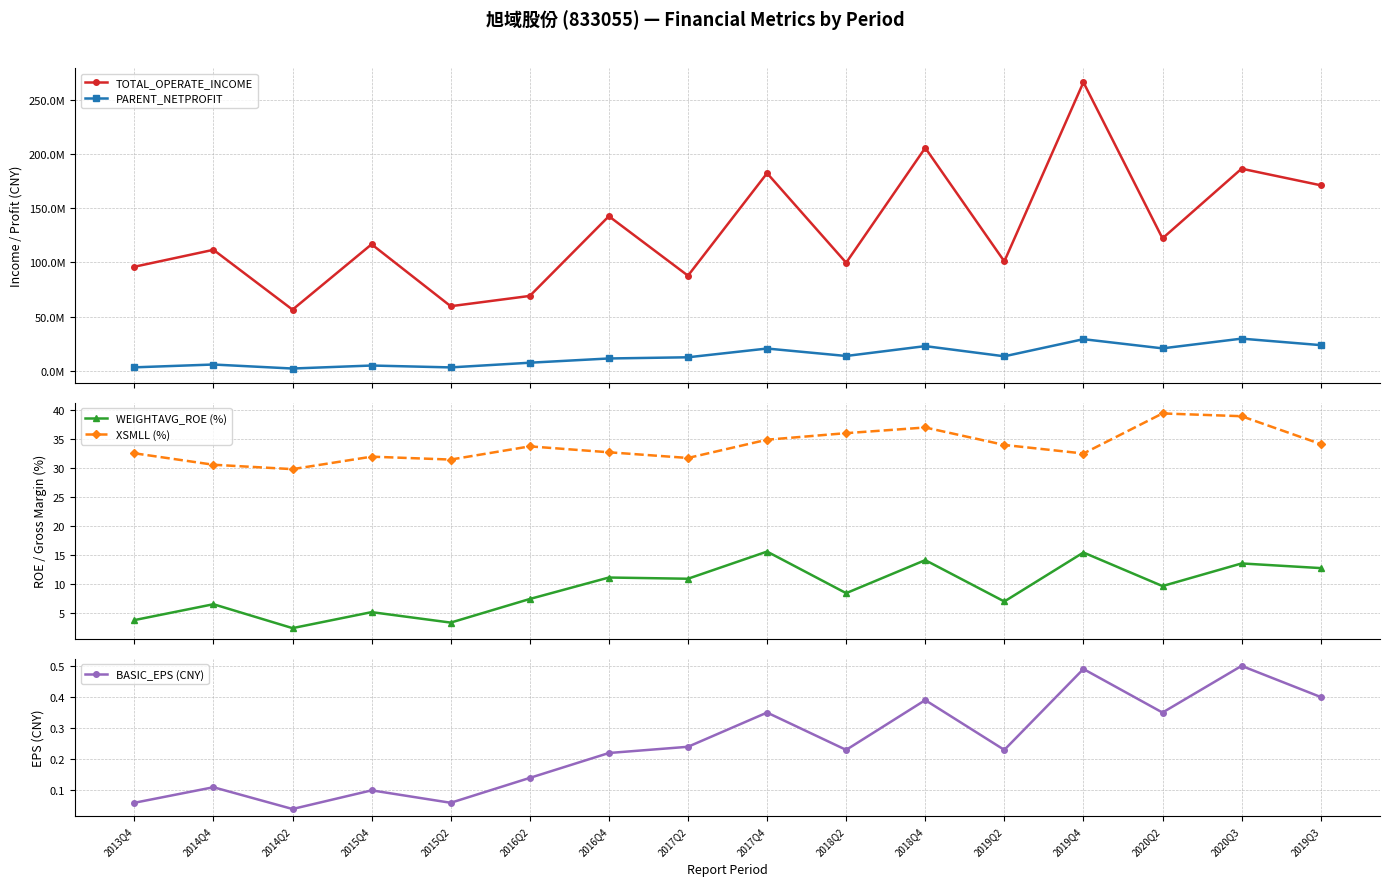

List the series in order of their peak value, lowest first.

BASIC_EPS (CNY), WEIGHTAVG_ROE (%), XSMLL (%), PARENT_NETPROFIT, TOTAL_OPERATE_INCOME